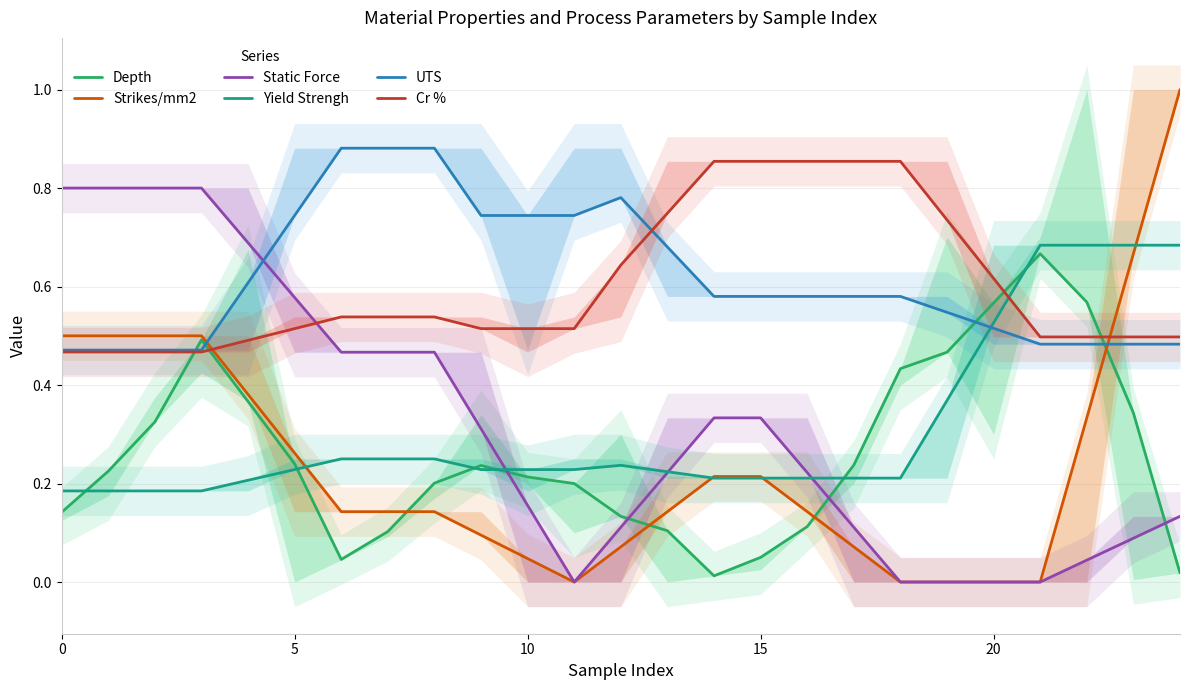

What are all the series names shown in the legend?

Depth, Strikes/mm2, Static Force, Yield Strengh, UTS, Cr %